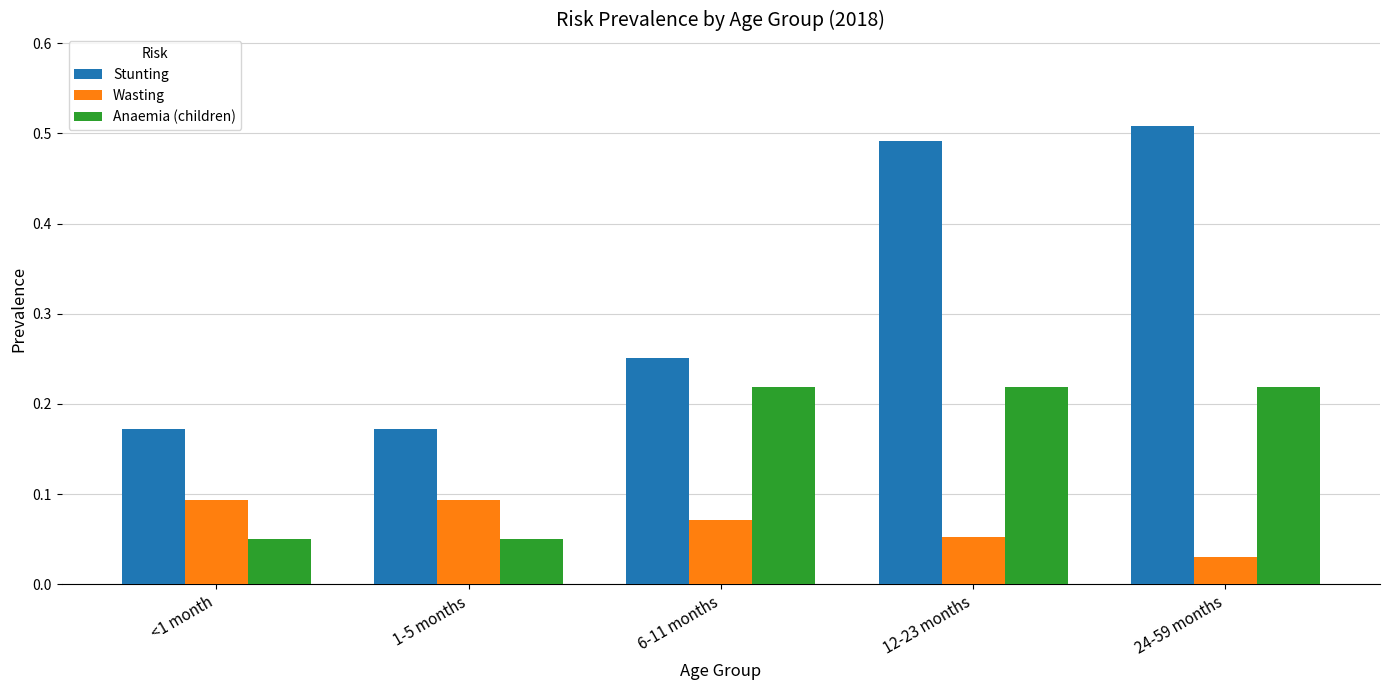

The value of Anaemia (children) at 6-11 months is 0.1. True or false?

False